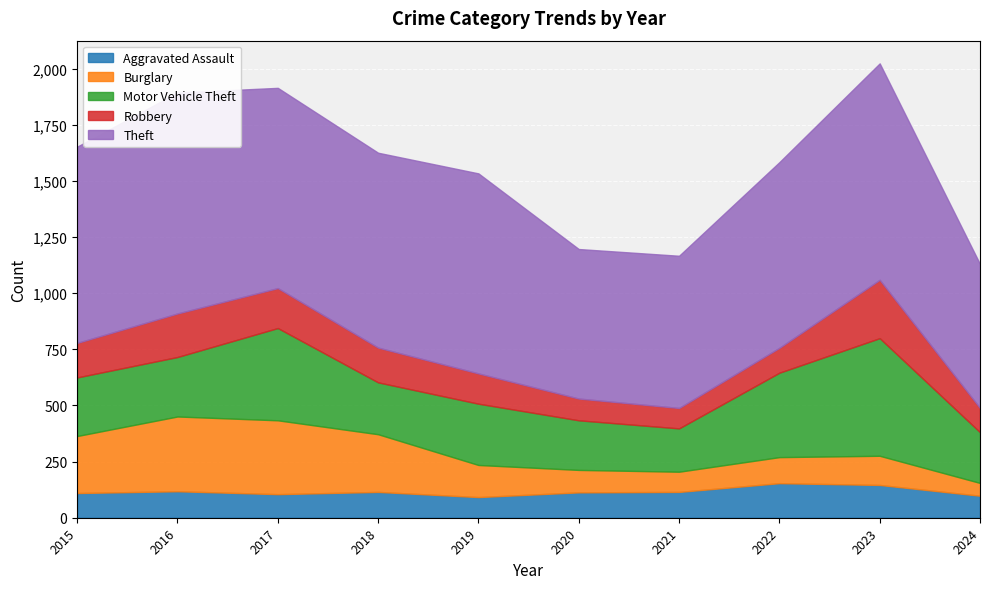

How many times do Robbery and Aggravated Assault cross each other?

2